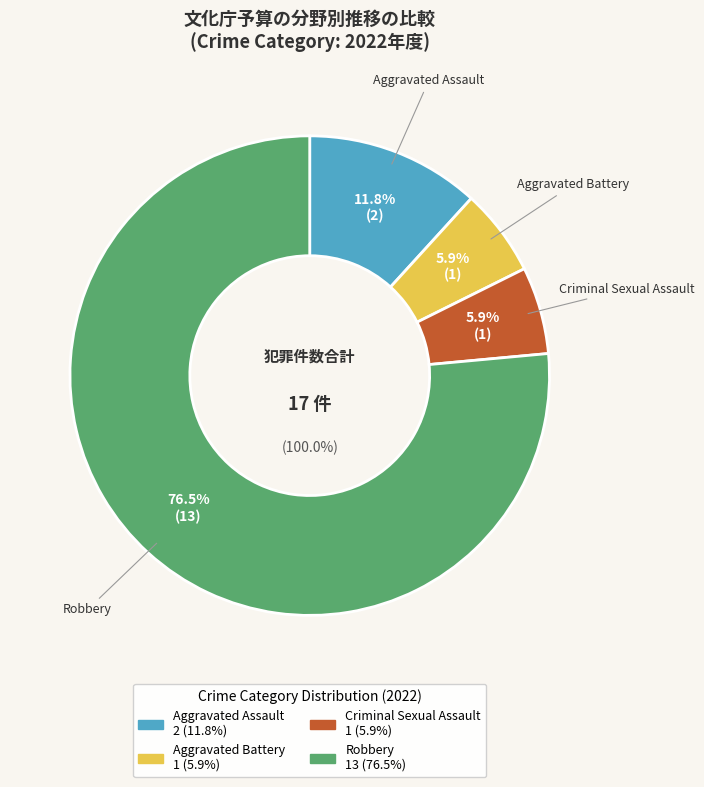

Which category accounts for the majority?

Robbery